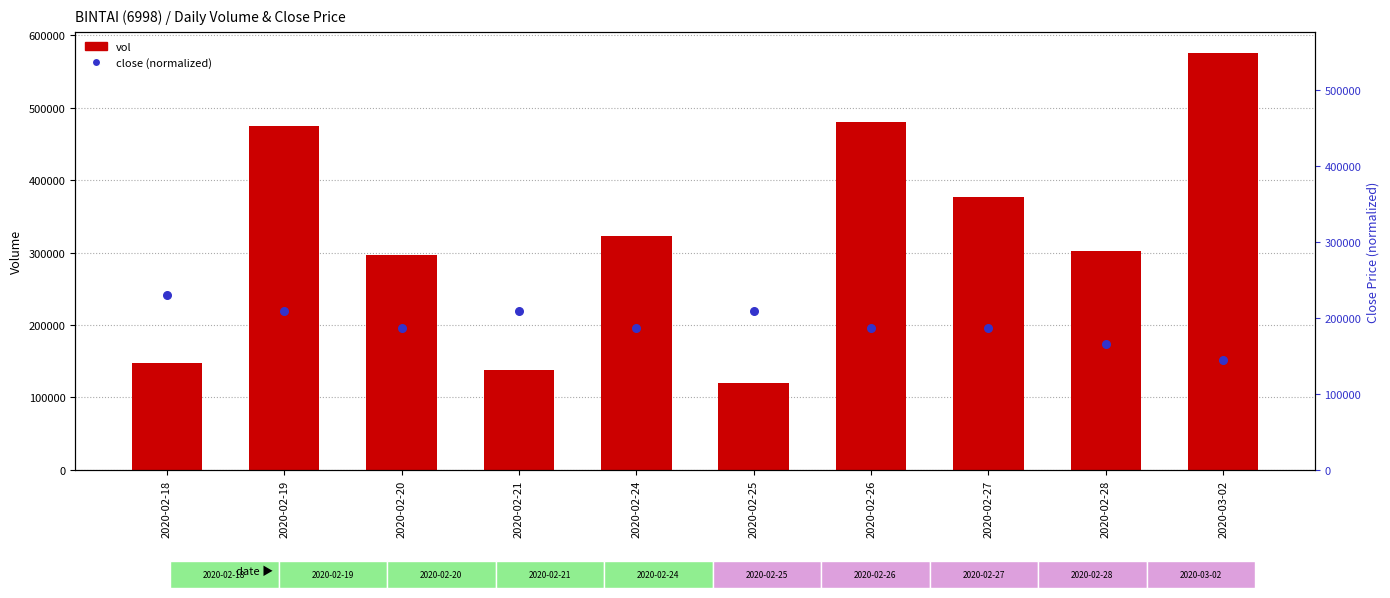

What are all the series names shown in the legend?

vol, close (normalized)